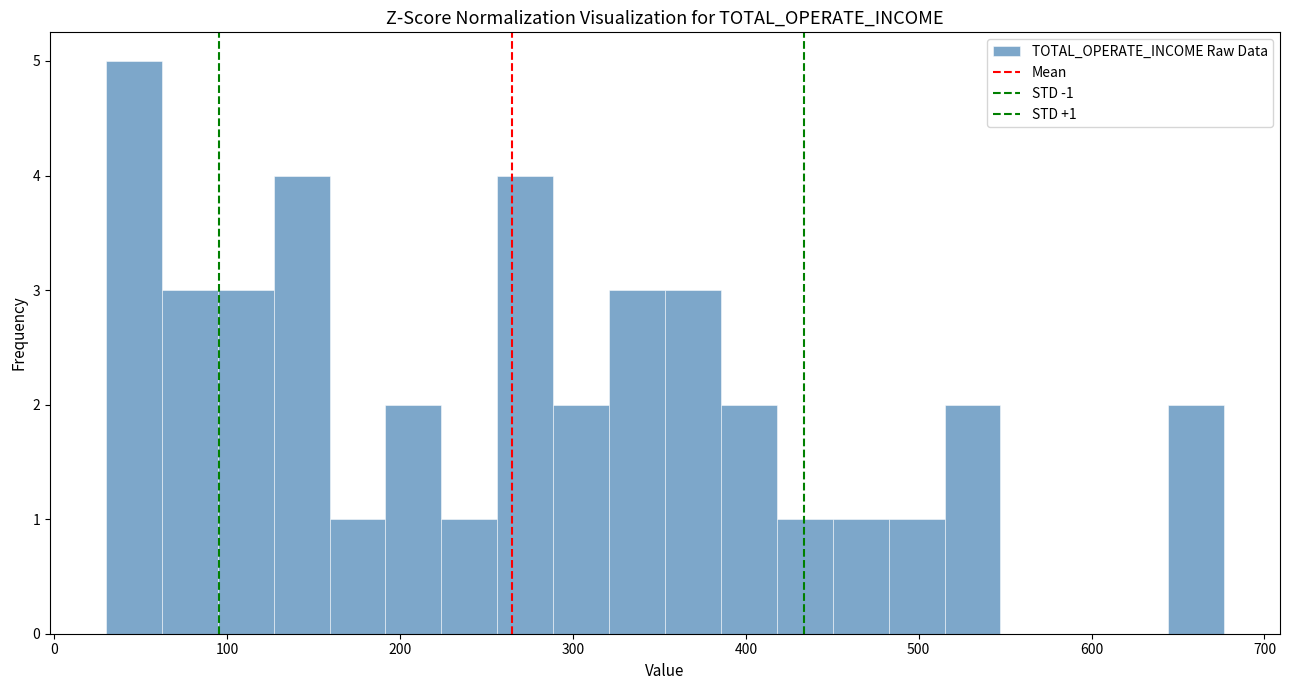

Around what value on the x-axis is the tallest bar? Give the approximate position of its centre, as read against the axis.

50